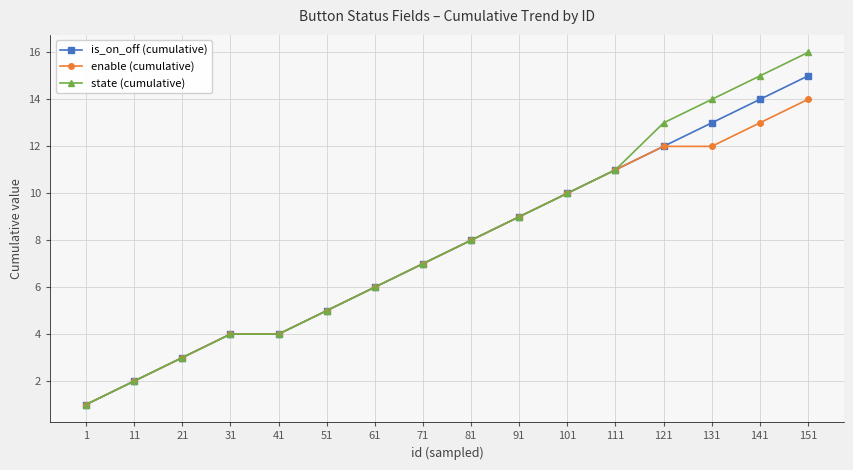

List the series in order of their overall mean, highest first.

state (cumulative), is_on_off (cumulative), enable (cumulative)